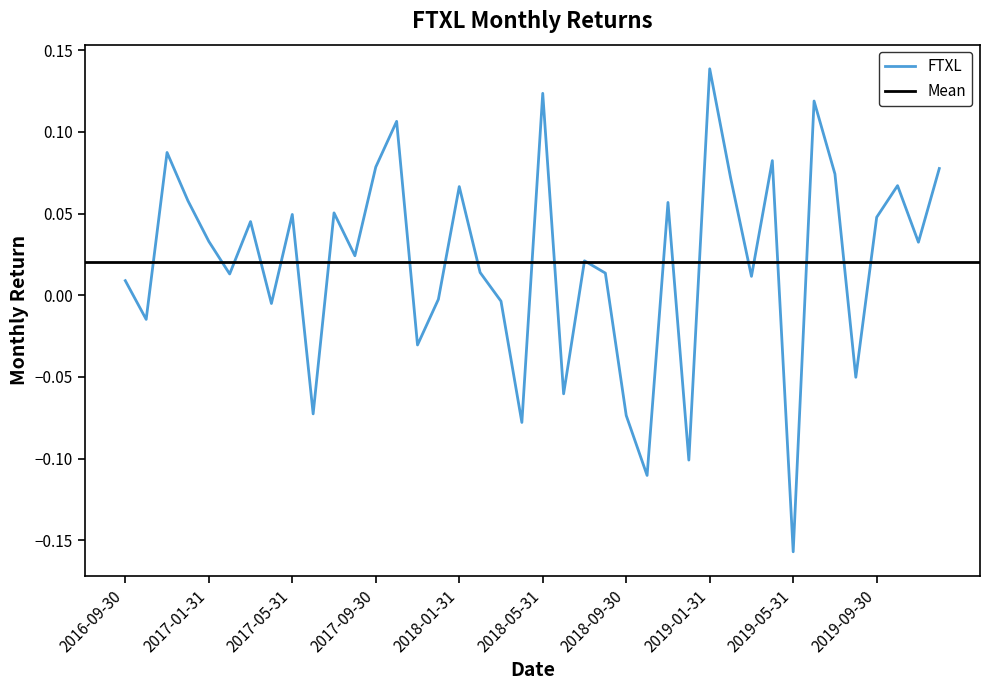

Is it true that the value at 2019-12-31 is 0.1?

False